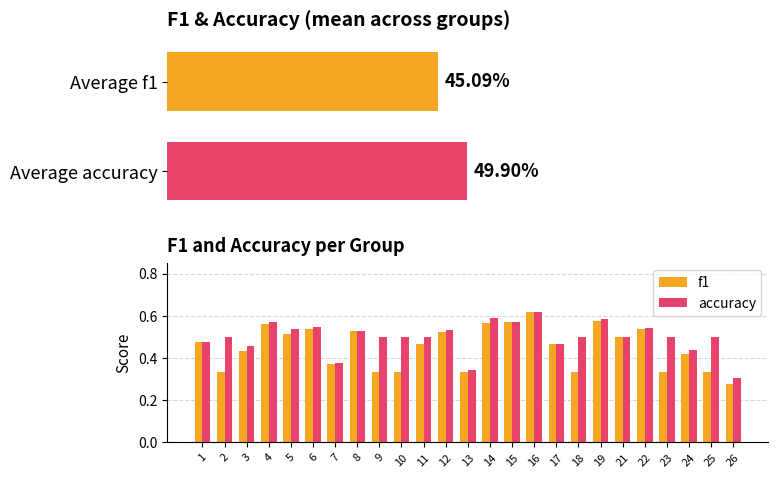

Is the value of f1 at 19 greater than the value of accuracy at 11?

Yes